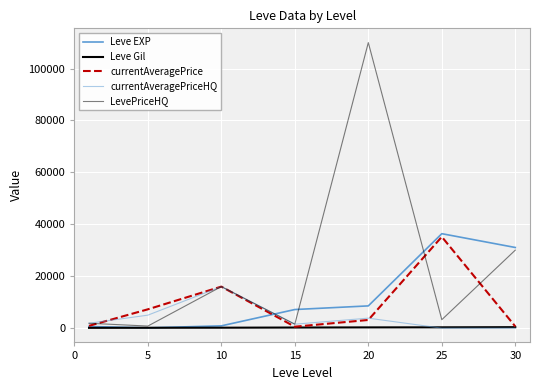

Reading left to right, transcribe all the data shown in this chart.

Leve EXP: 630.0	110.0	880.0	7170.0	8570.0	36390.0	31070.0
Leve Gil: 112.0	140.0	170.0	235.0	287.0	316.0	377.0
currentAveragePrice: 894.7	7250.0	16000.0	555.1	3151.8	35186.7	650.0
currentAveragePriceHQ: 1879.0	5000.0	16000.0	1525.0	3845.3	0.0	0.0
LevePriceHQ: 1879.0	800.0	16000.0	1525.0	110000.0	3257.0	30057.0